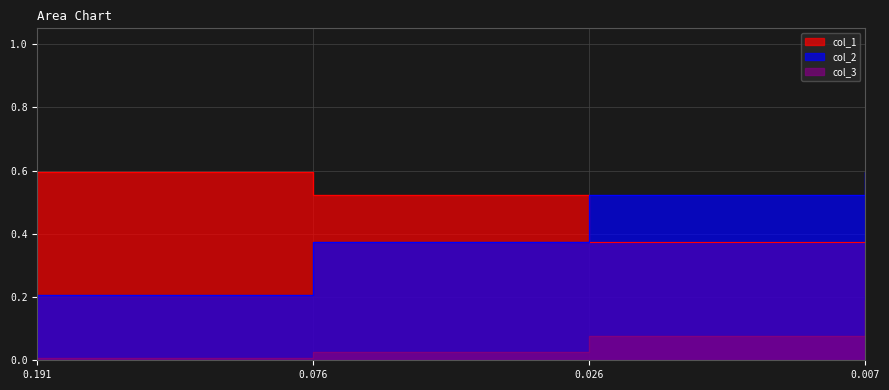

How many col_2 values are between 0 and 1?

4